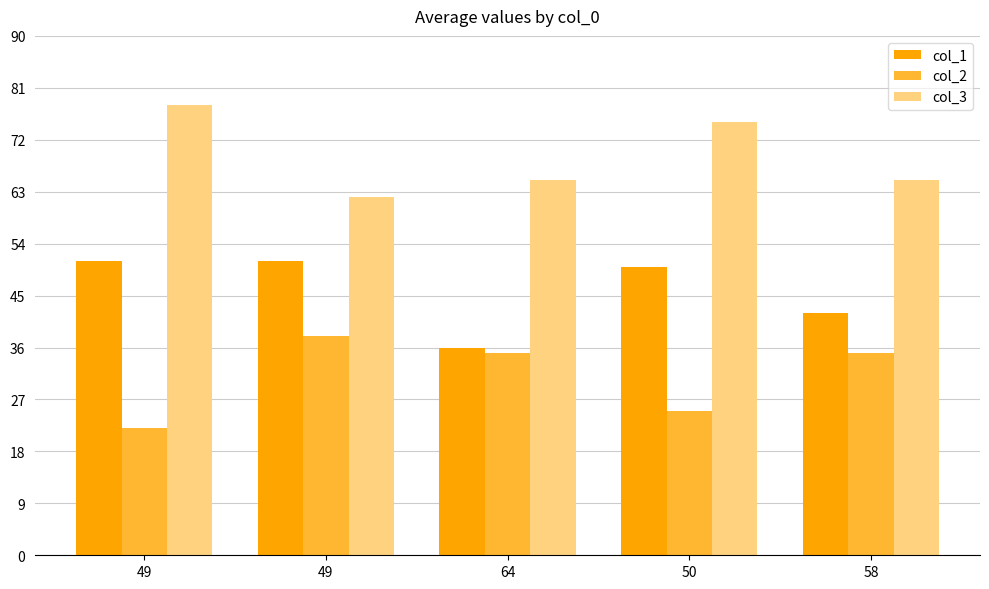

What is the maximum value shown in the chart?

78